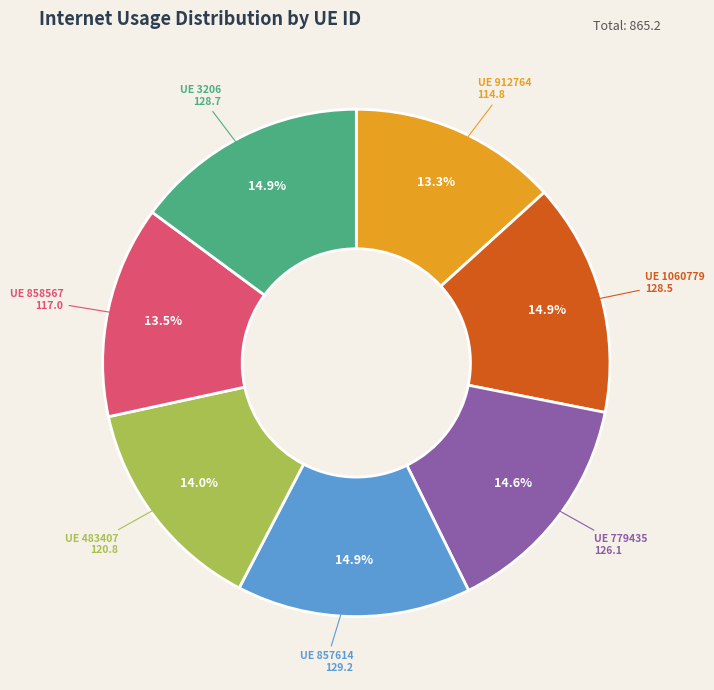

Which has a higher value, UE 858567 or UE 779435?

UE 779435